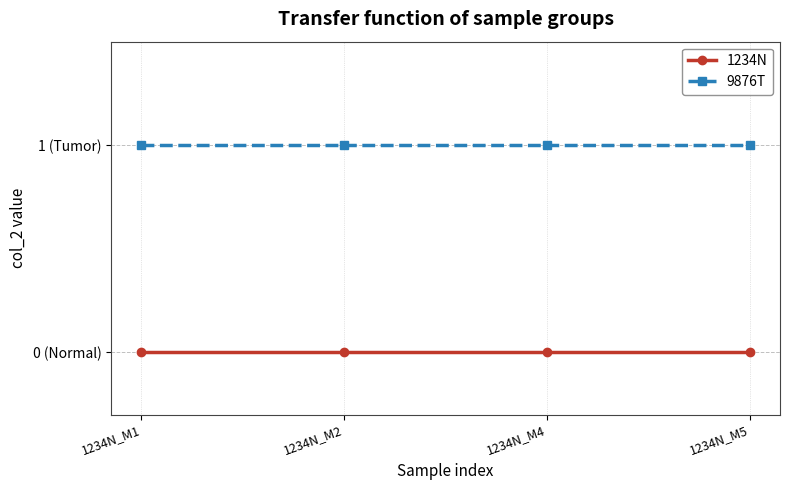

At which label does 9876T reach its peak?

1234N_M1